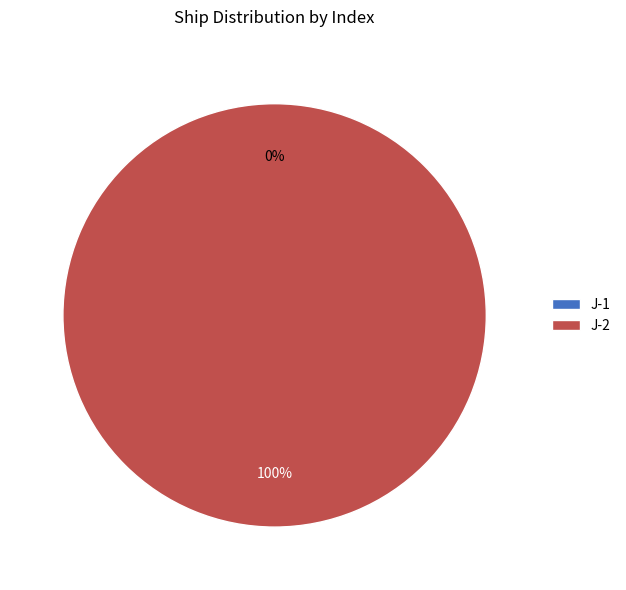

Rank the categories by value from lowest to highest.

J-1, J-2